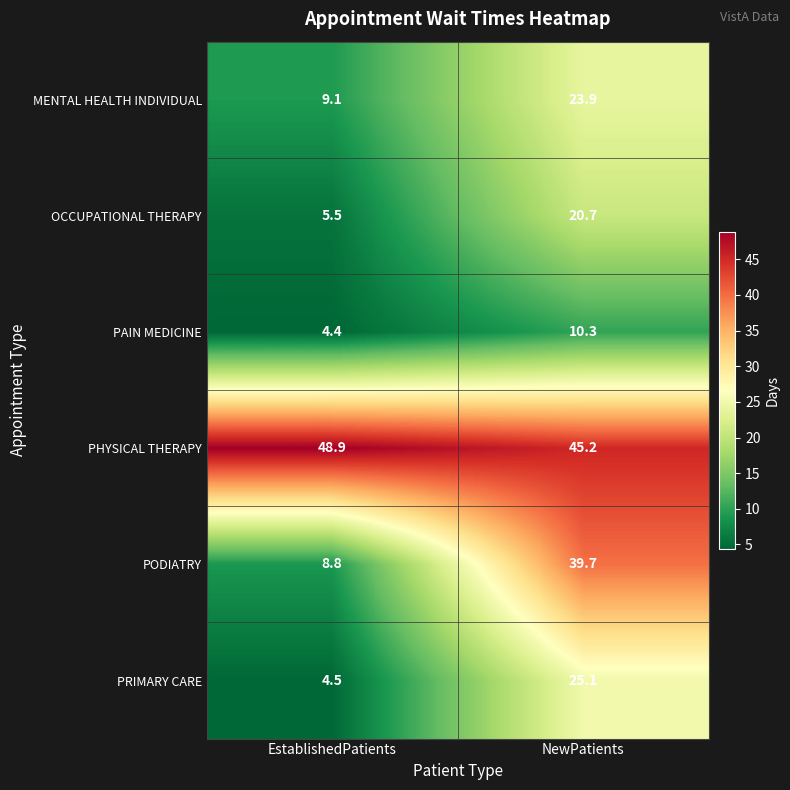

At which label does PAIN MEDICINE first exceed 10?

NewPatients